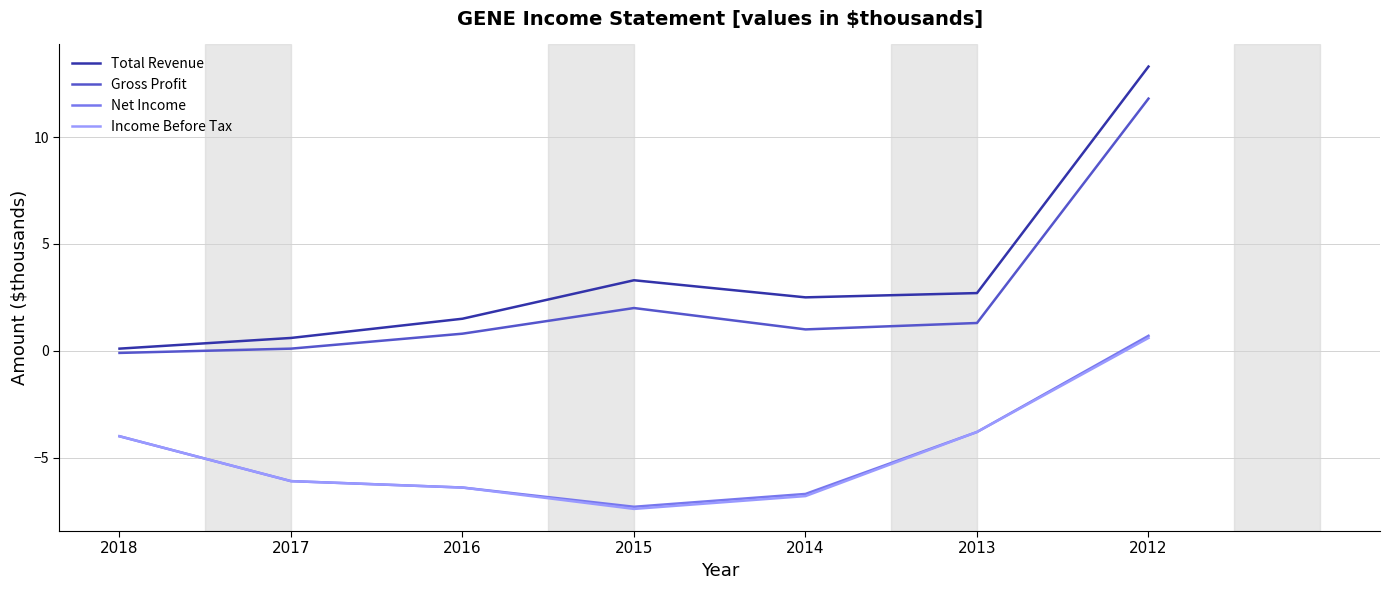

True or false: Net Income has more than 0 interior local peaks.

False